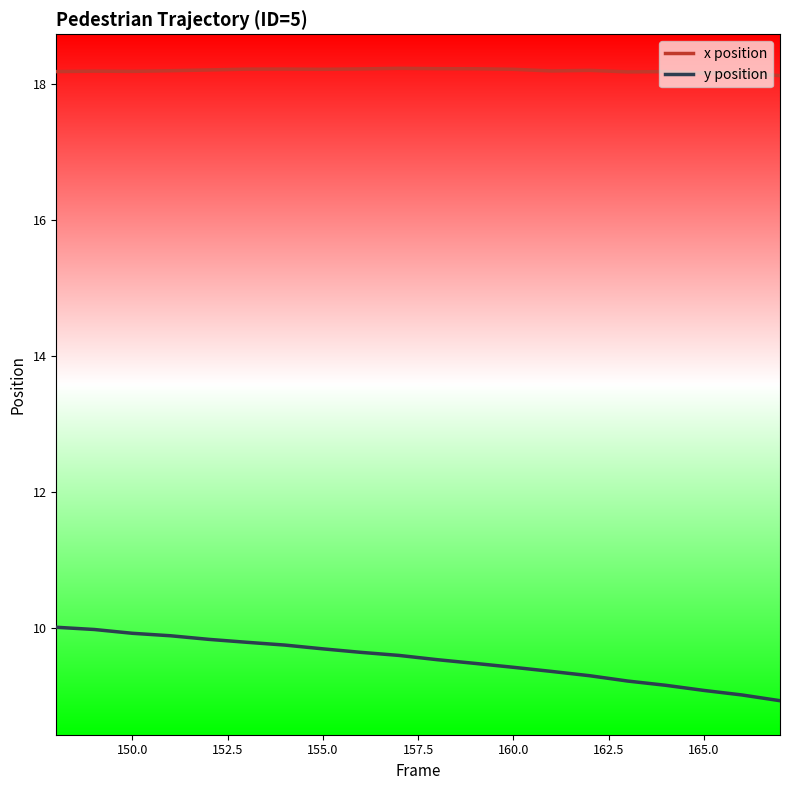

What is the difference between the maximum and minimum values in the y position series?

1.1